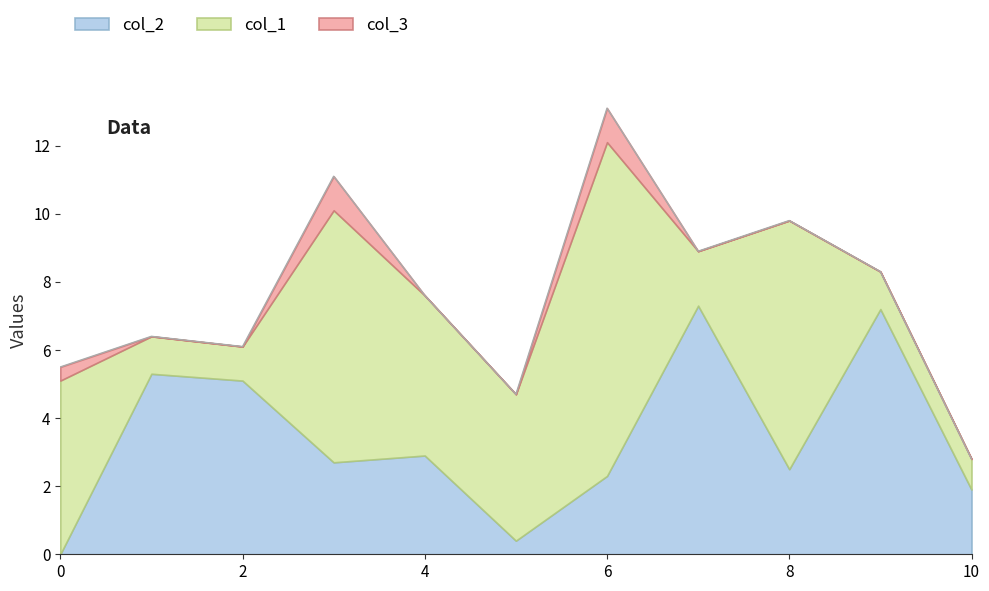

Rank the categories by col_3 value from lowest to highest.

1, 2, 4, 5, 7, 8, 9, 10, 0, 3, 6